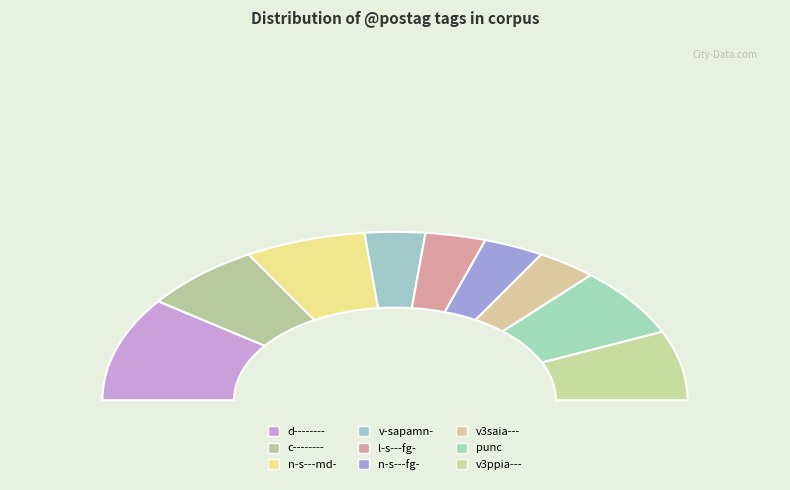

Is it true that v-sapamn- is 1% of the pie?

False